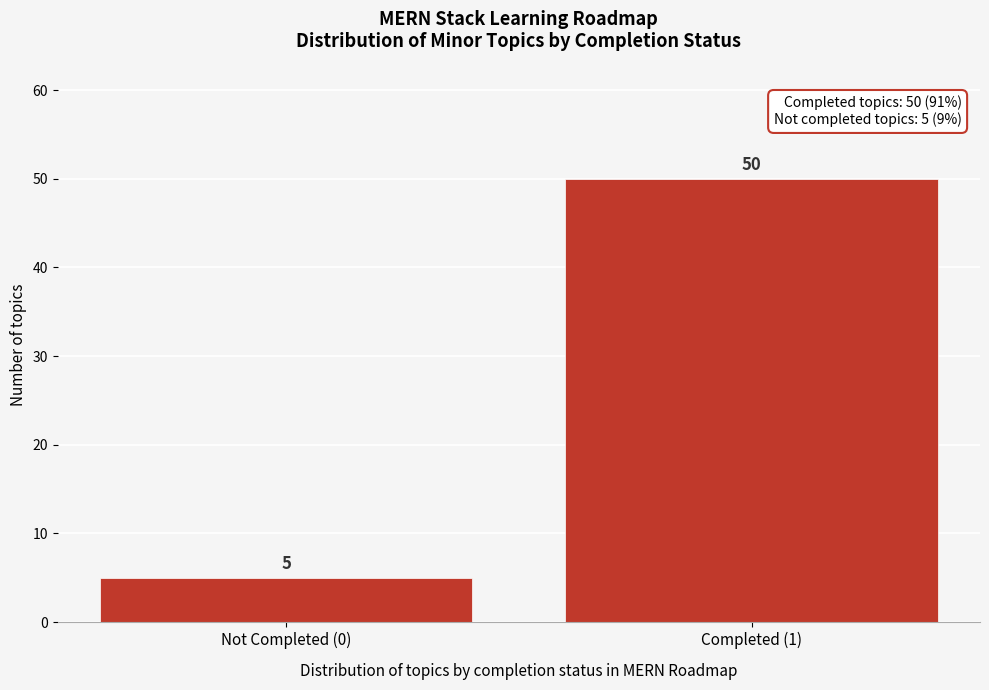

Reading left to right, list all the values displayed in this chart.

Not Completed (0)=5	Completed (1)=50